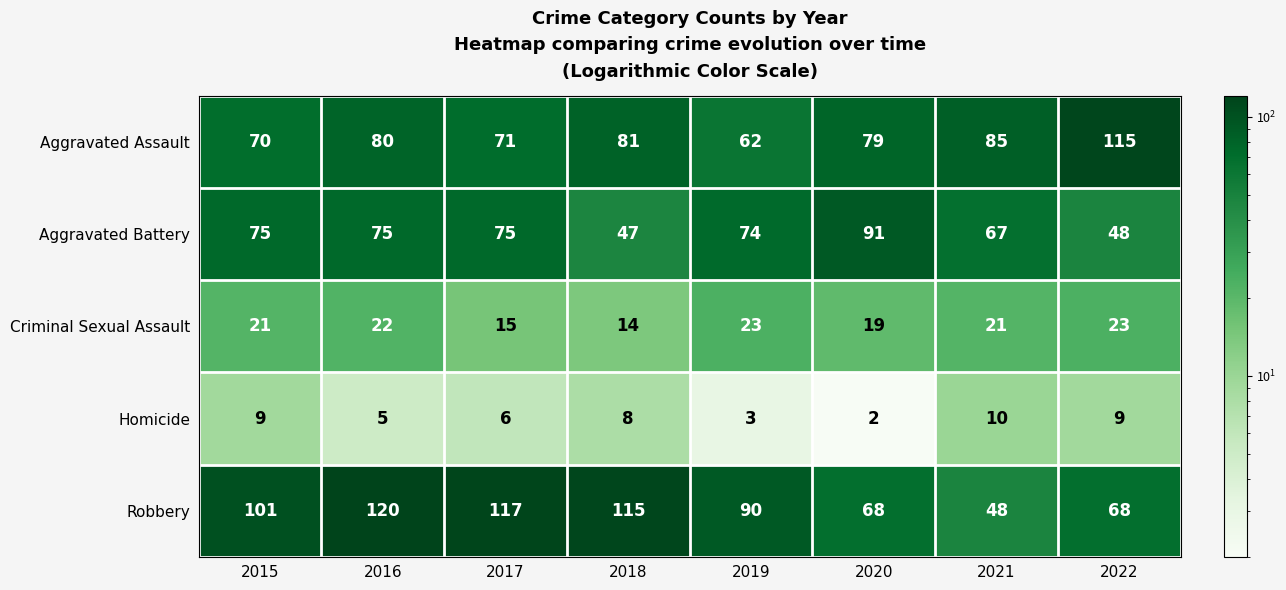

At 2020, list the series in order from smallest to largest.

Homicide, Criminal Sexual Assault, Robbery, Aggravated Assault, Aggravated Battery